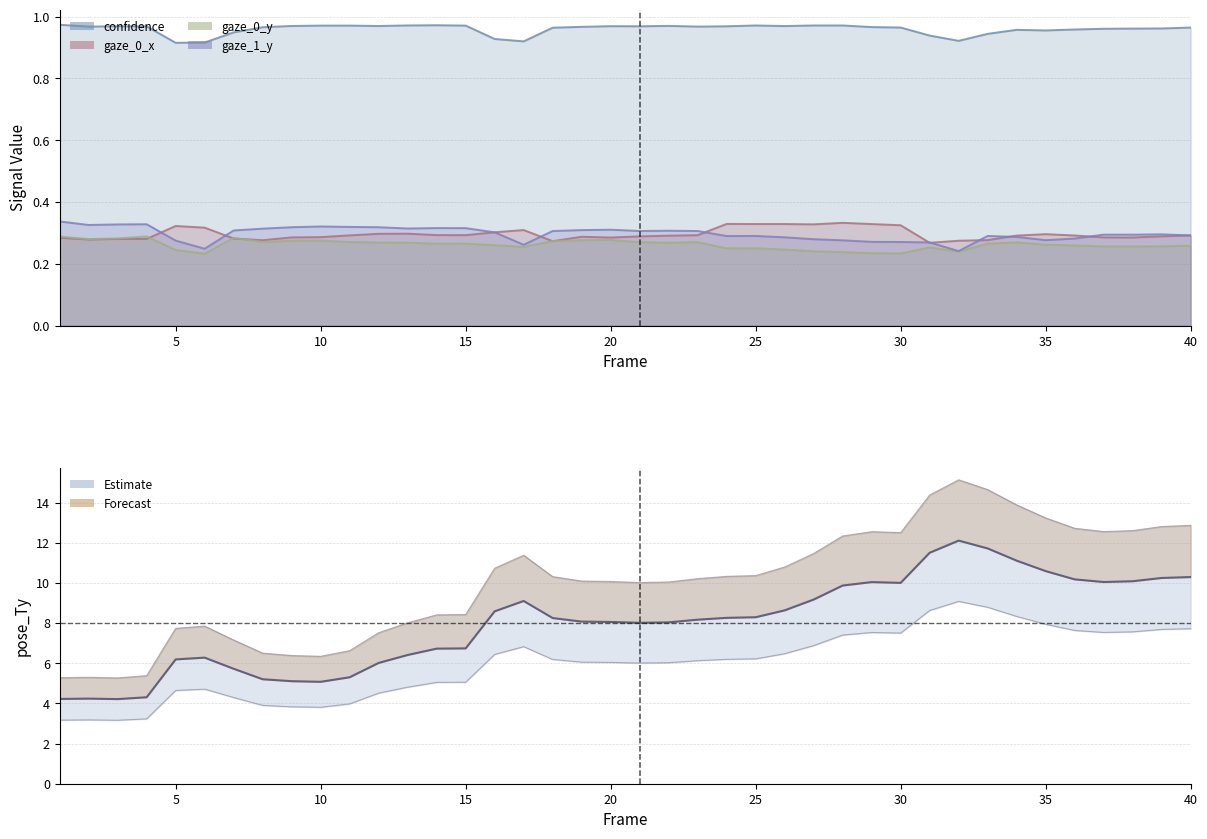

How many interior local peaks (higher than both neighbors) does the data have?

5